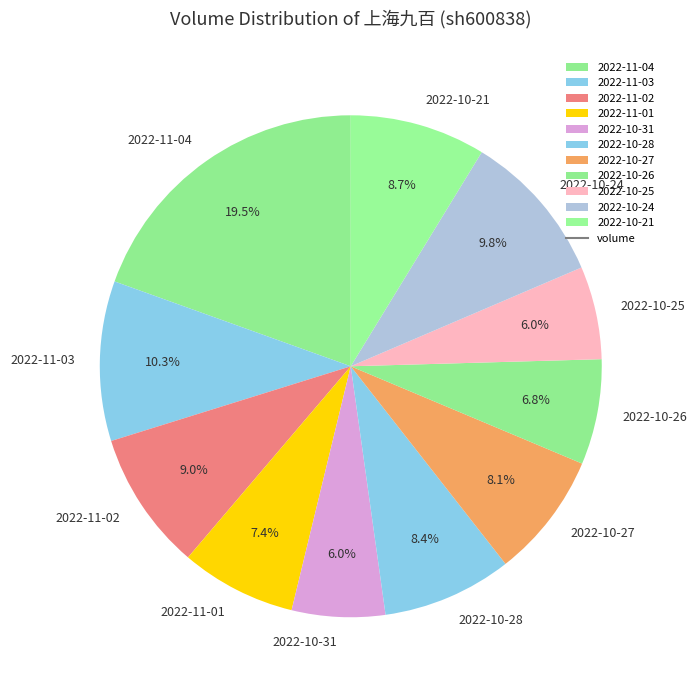

Between 2022-10-28 and 2022-11-03, which is larger?

2022-11-03